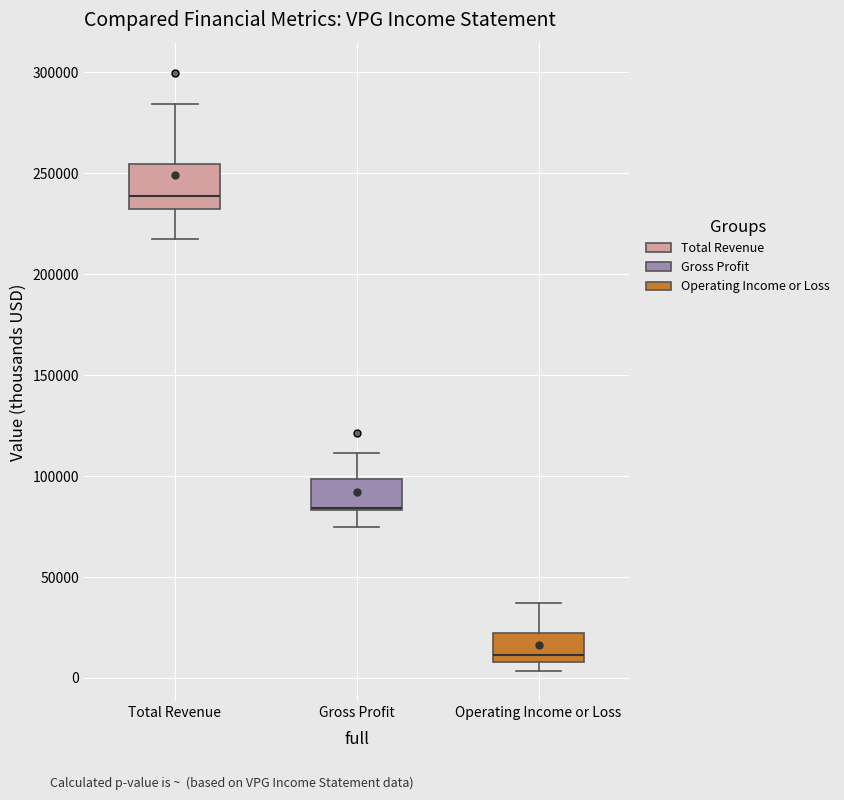

Reading left to right, read every box against the y-axis: the position of its median line, the range the box covers, and the ends of its whiskers. The values are not printed on the chart, so give them approximately, as read against the axis.

Total Revenue: median 240000, box 230000 to 255000, whiskers 220000 to 285000
Gross Profit: median 85000 (drawn on the box's lower edge), box 85000 to 100000, whiskers 75000 to 110000
Operating Income or Loss: median 10000 (just above the box's lower edge), box 10000 to 25000, whiskers 5000 to 35000